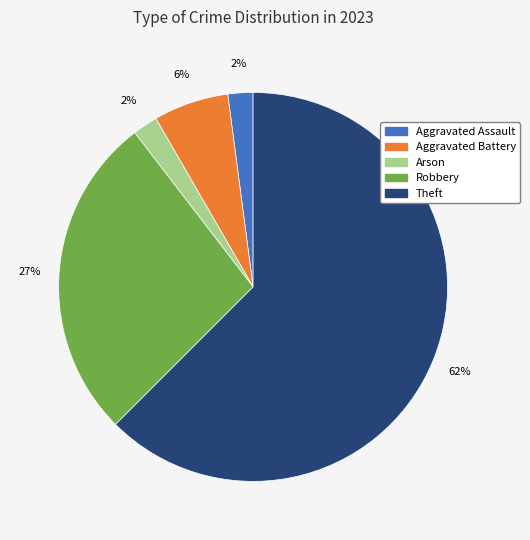

How many slices are in this pie chart?

5